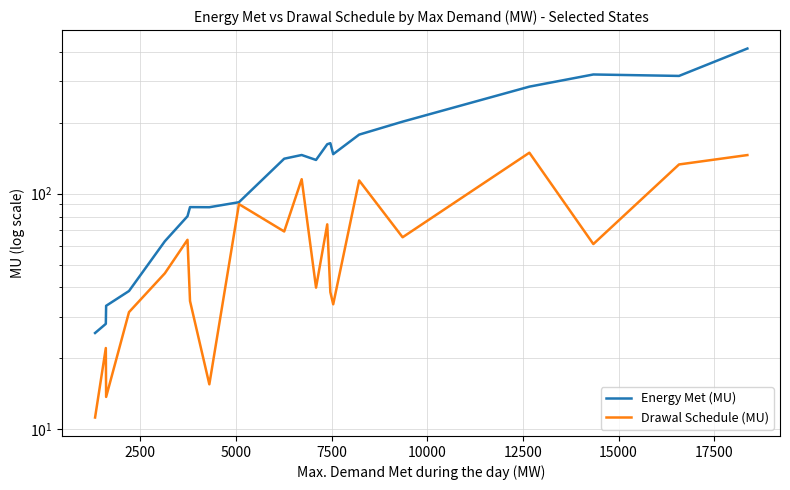

Rank the series by their maximum value, from lowest to highest.

Drawal Schedule (MU), Energy Met (MU)